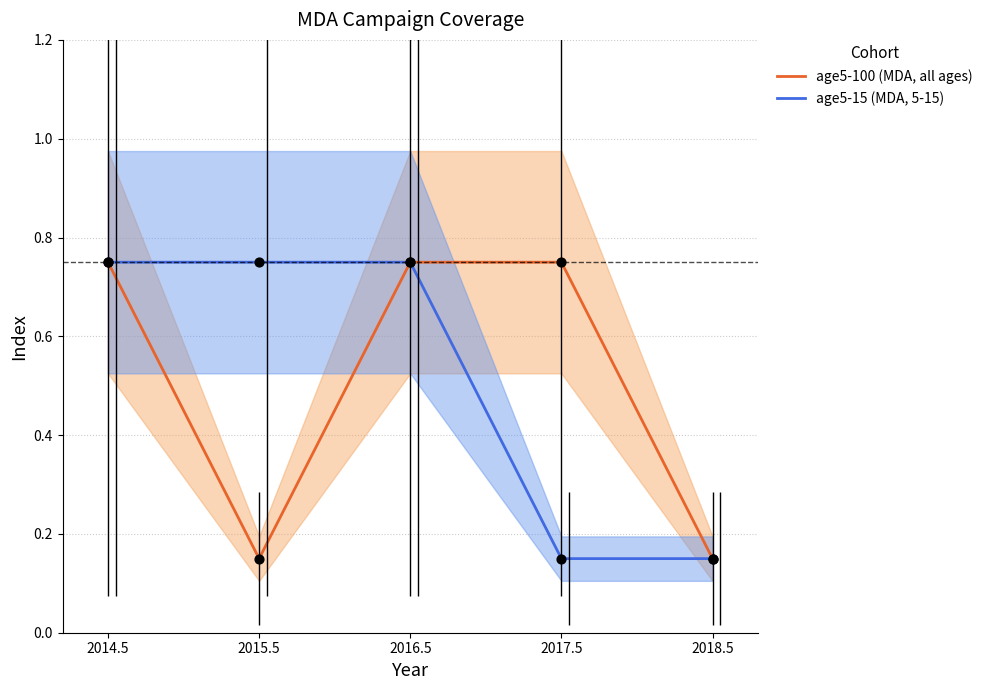

What are all the series names shown in the legend?

age5-100 (MDA, all ages), age5-15 (MDA, 5-15)